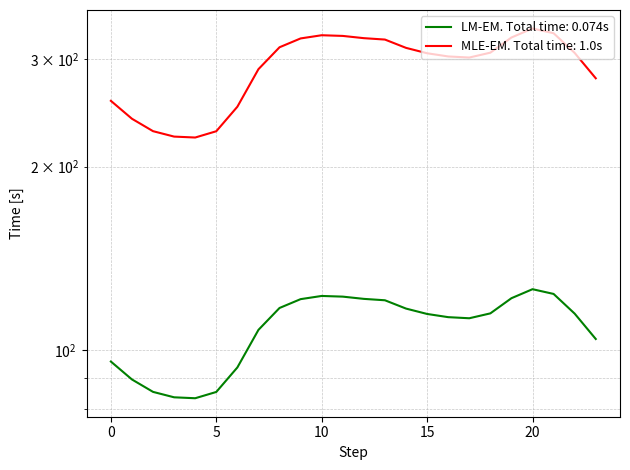

Where is the first local maximum for Series 1?

10